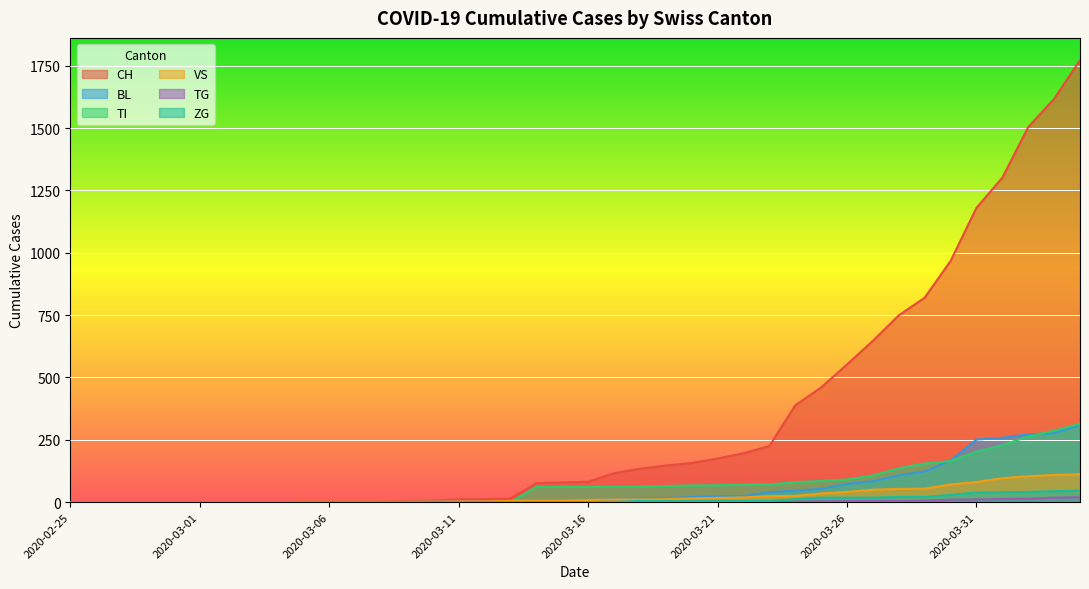

Where is BL nearest to the value 154?

2020-03-30